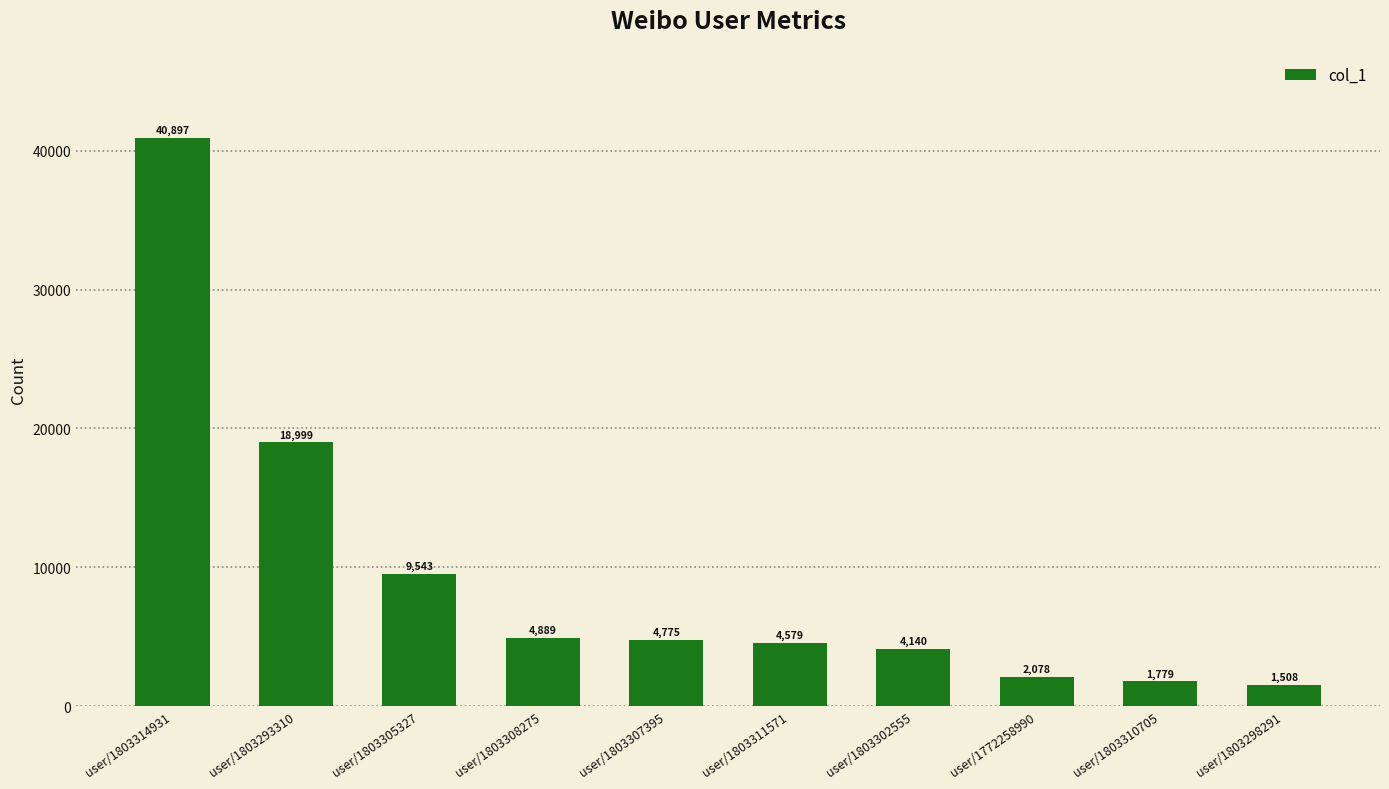

Rank the categories by value from highest to lowest.

user/1803314931, user/1803293310, user/1803305327, user/1803308275, user/1803307395, user/1803311571, user/1803302555, user/1772258990, user/1803310705, user/1803298291